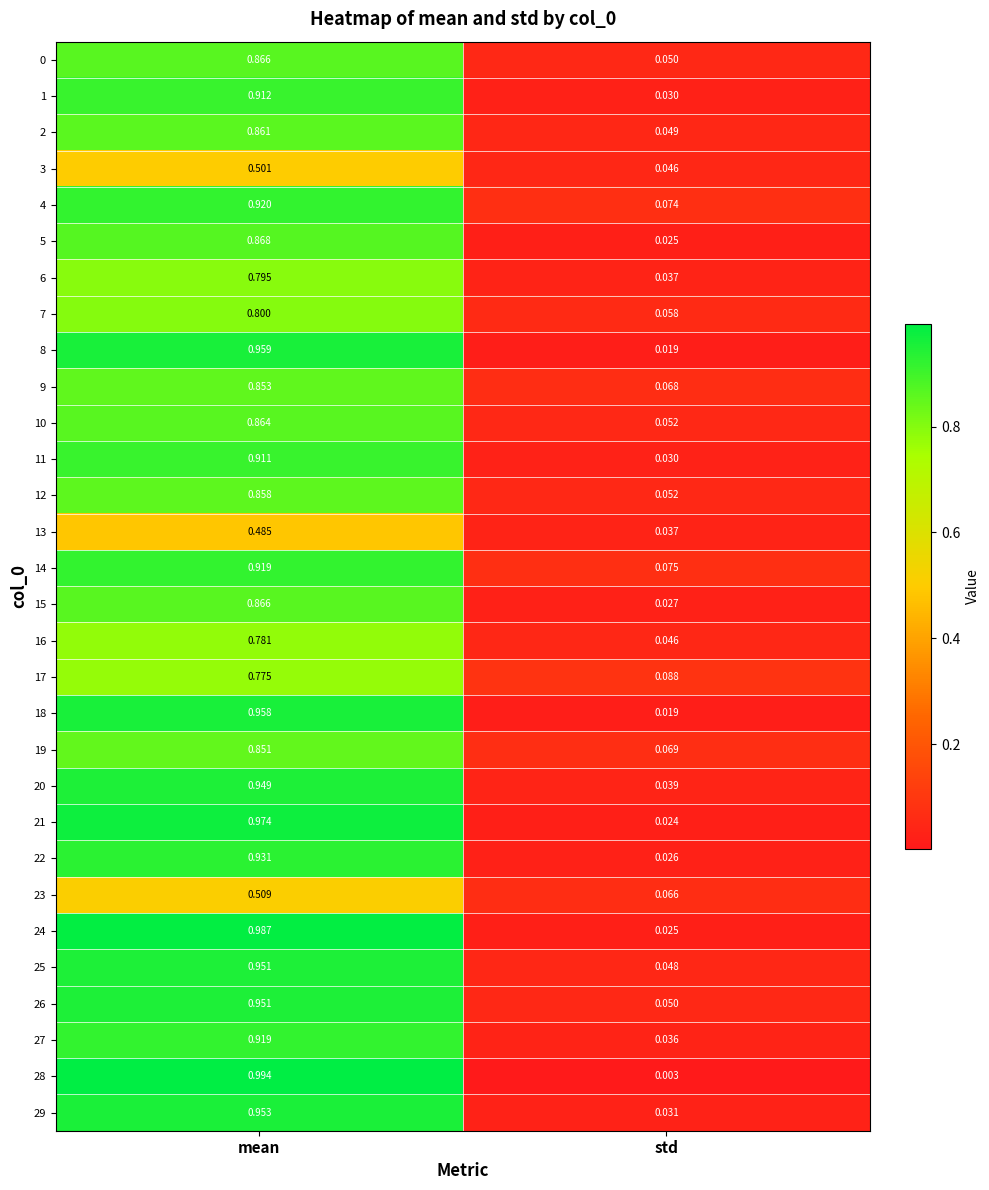

Which series has the largest total across all categories?

24